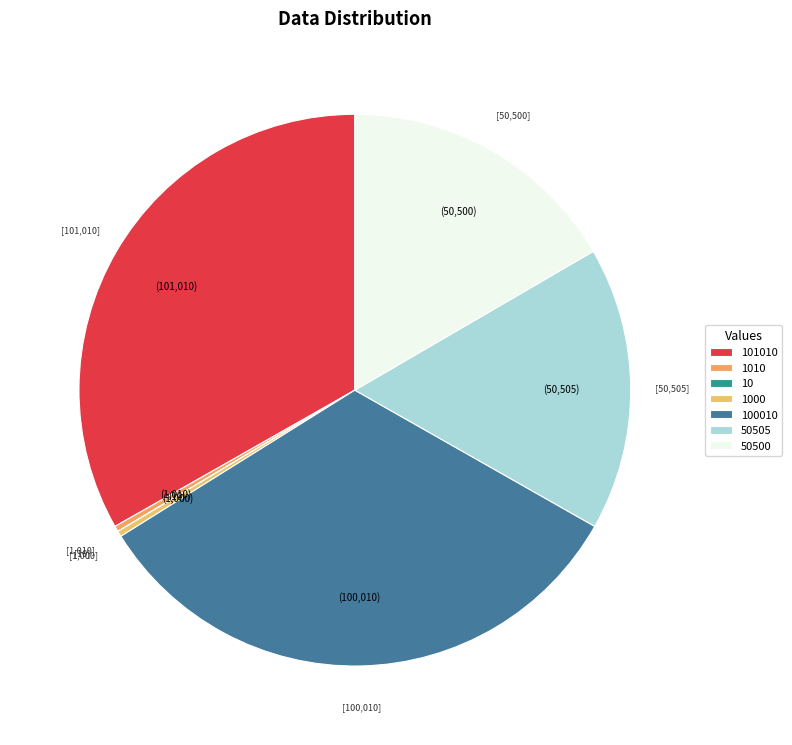

Rank the categories by value from highest to lowest.

101010, 100010, 50505, 50500, 1010, 1000, 10